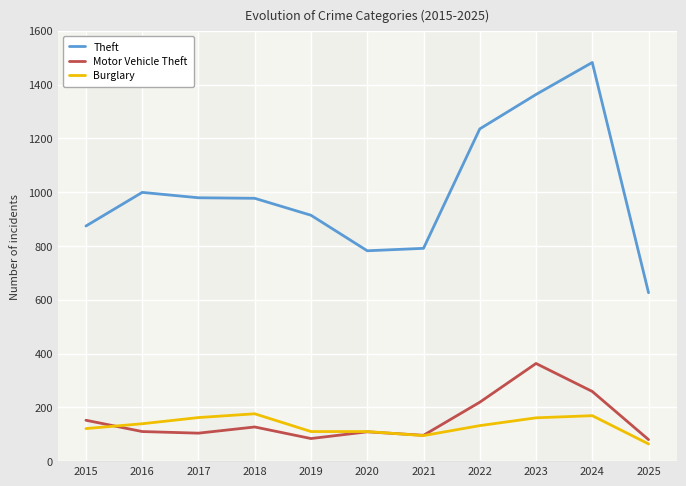

What is the approximate value of Burglary at 2023, to the nearest 5?

160